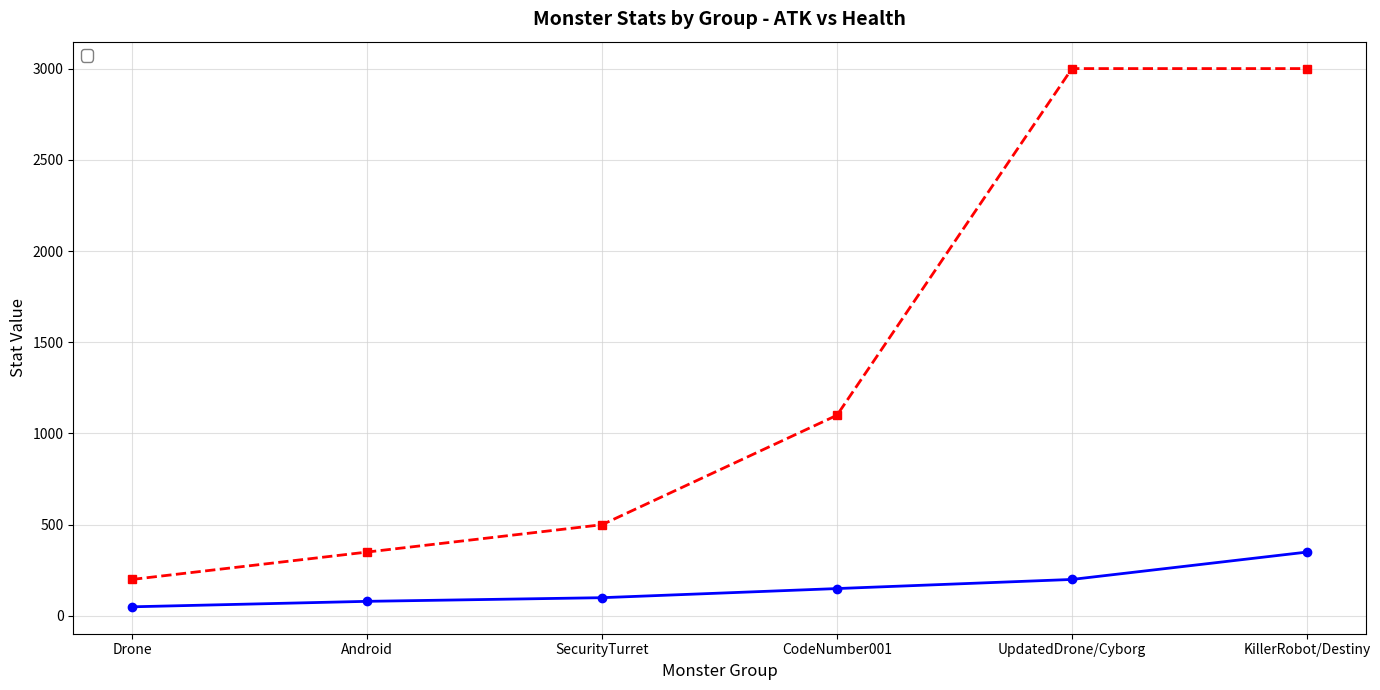

At which label does _health first exceed 1100?

UpdatedDrone/Cyborg